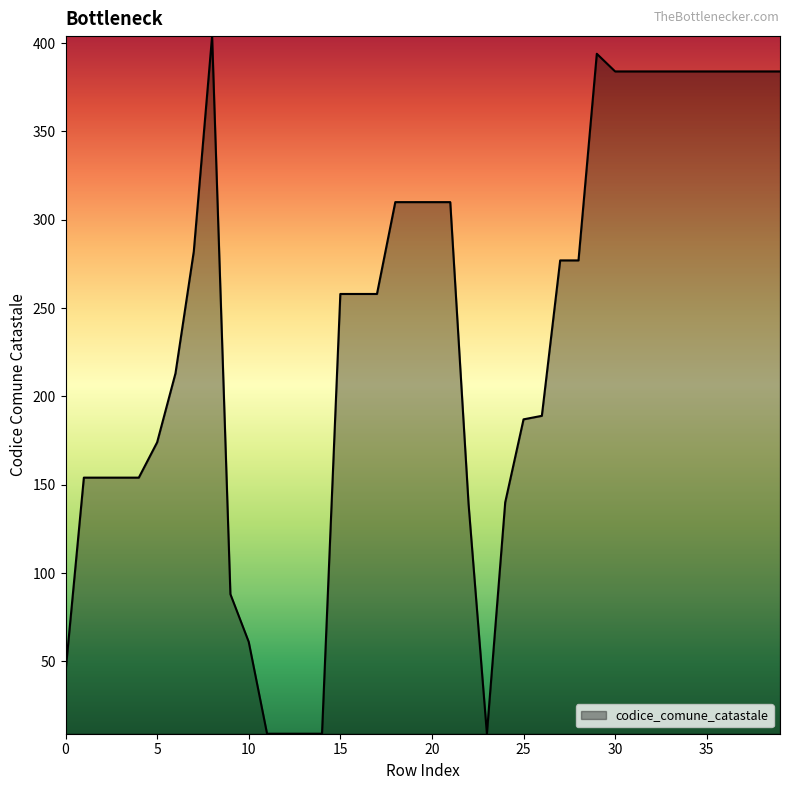

How many lines are shown in the chart?

1